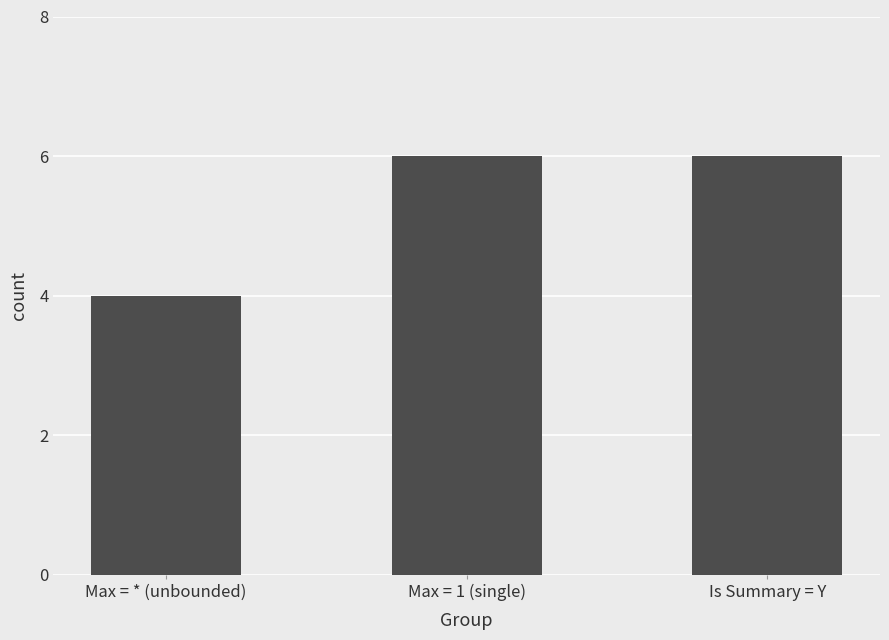

Are the bars horizontal?

No